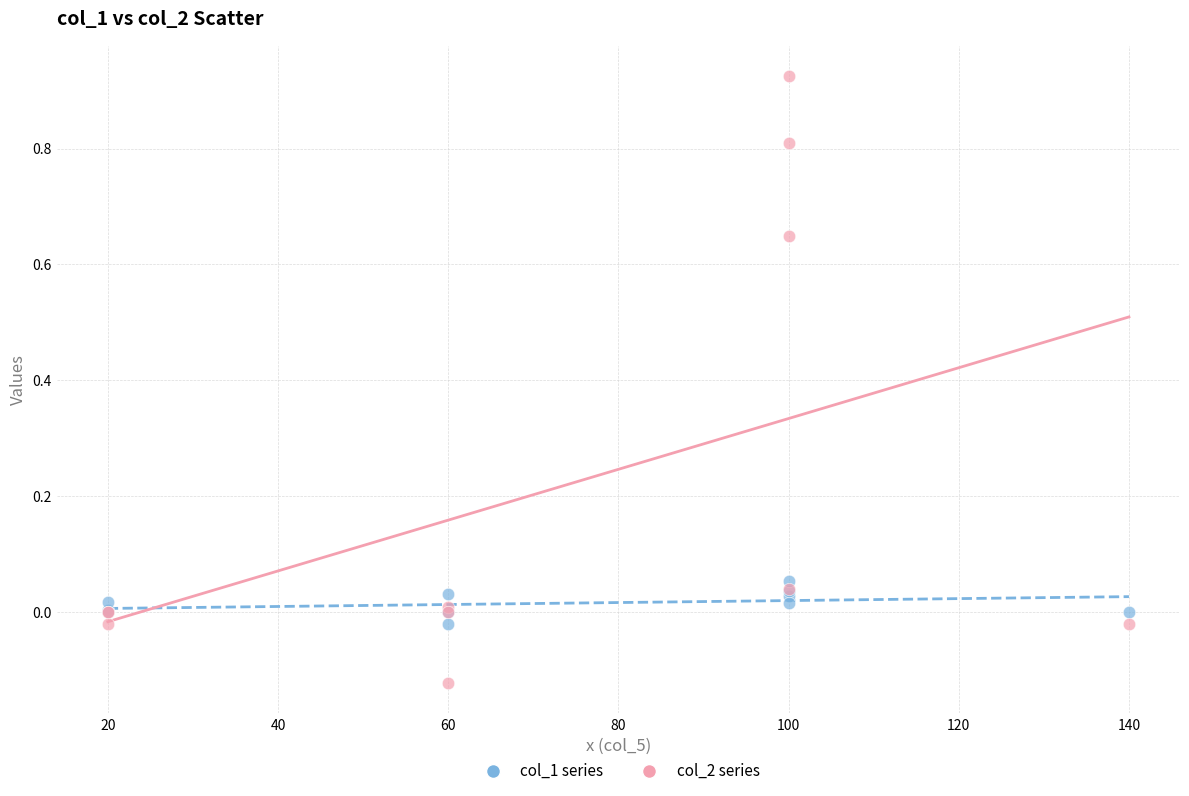

Which series has the largest Y range (max minus min)?

col_2 series